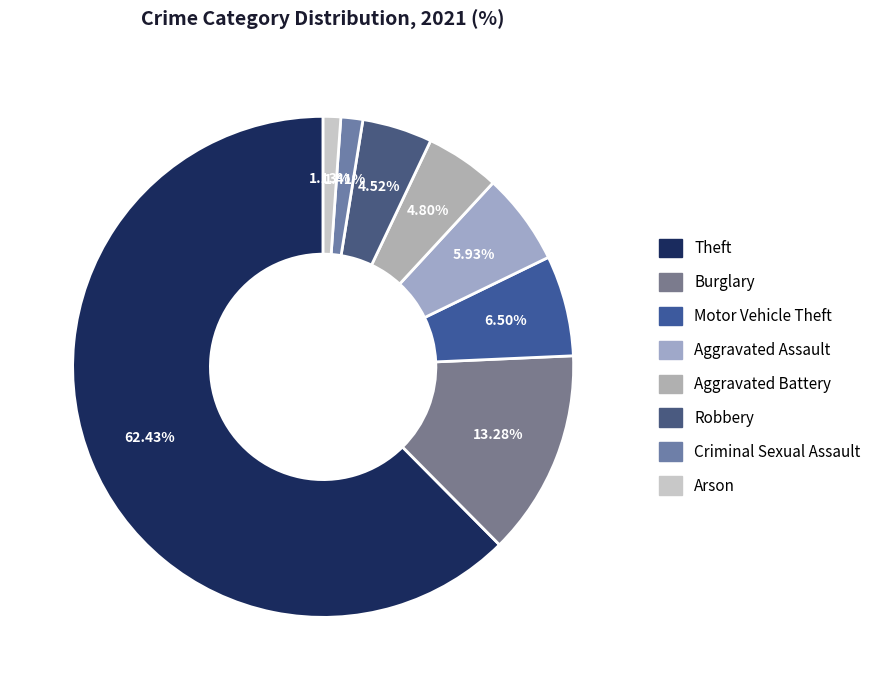

To the nearest percent, what is the combined percentage of Theft and Aggravated Assault?

68%